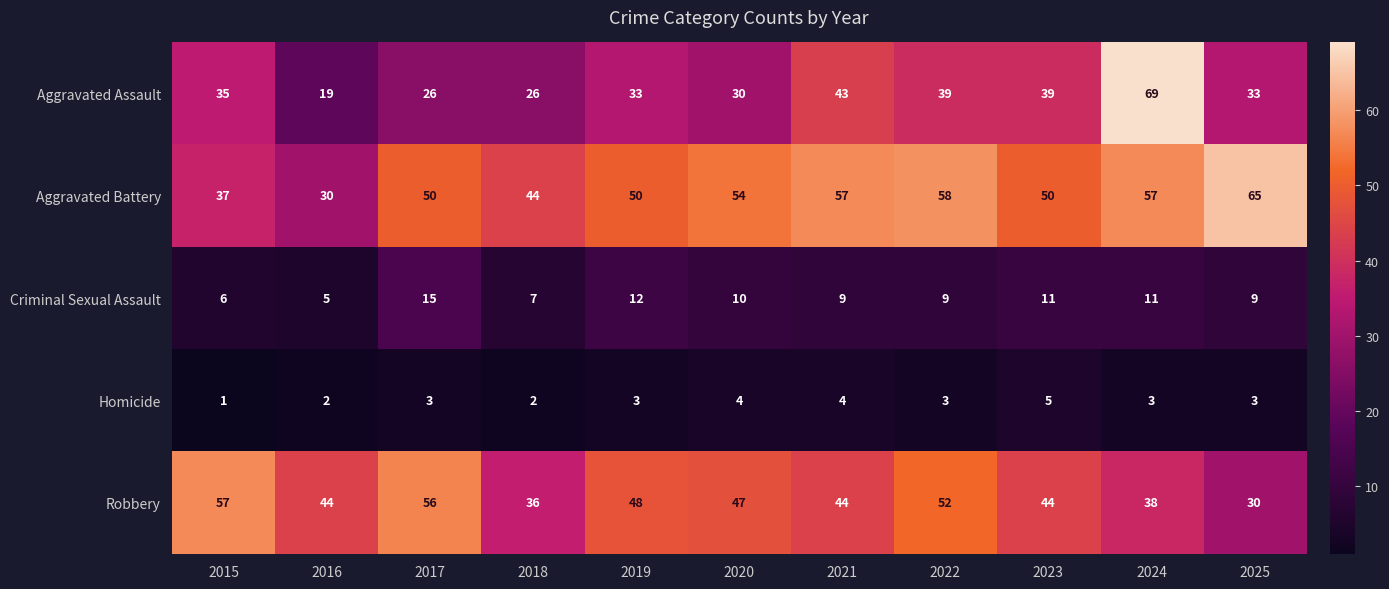

The value of Homicide at 2019 is 2. True or false?

False